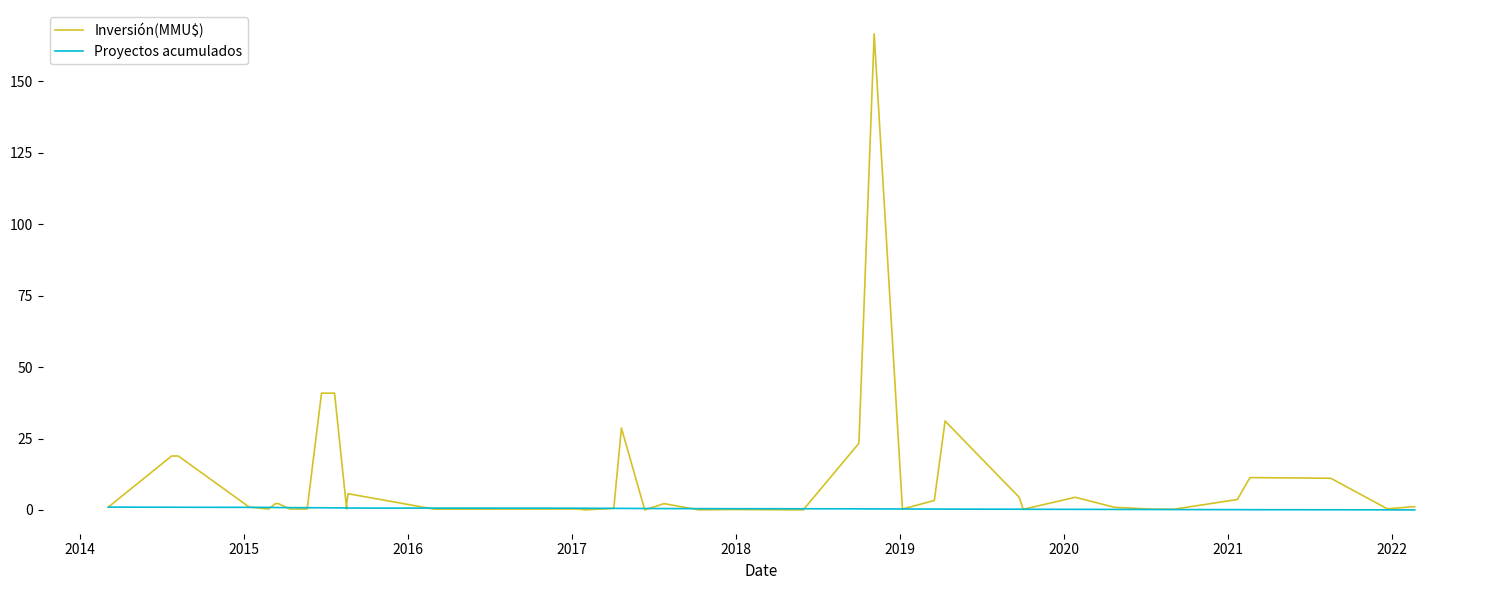

Rank the series by their maximum value, from highest to lowest.

Inversión(MMU$), Proyectos acumulados